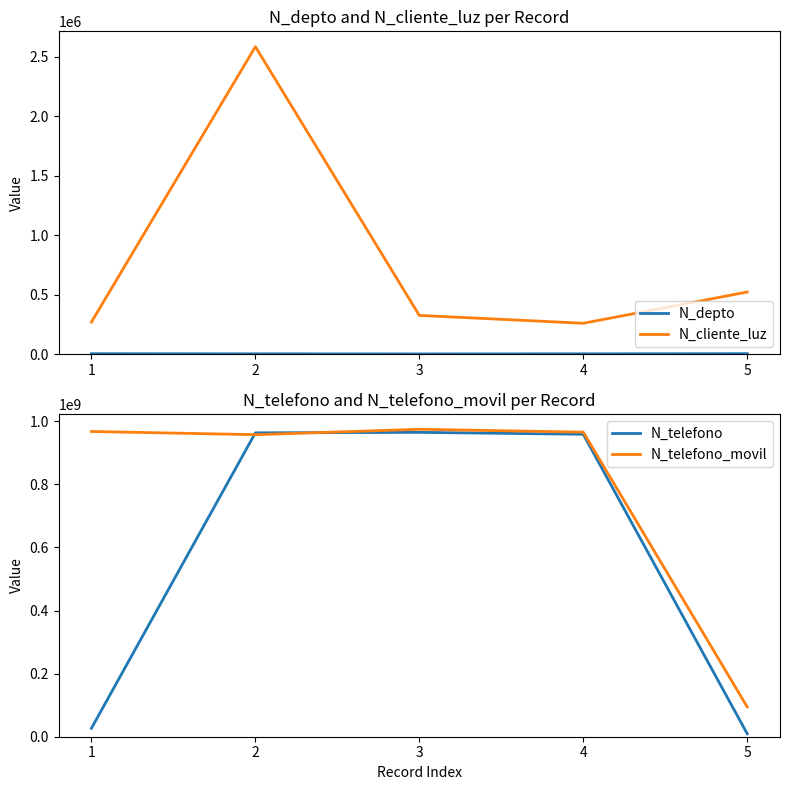

At which category does N_cliente_luz reach its first local peak?

2